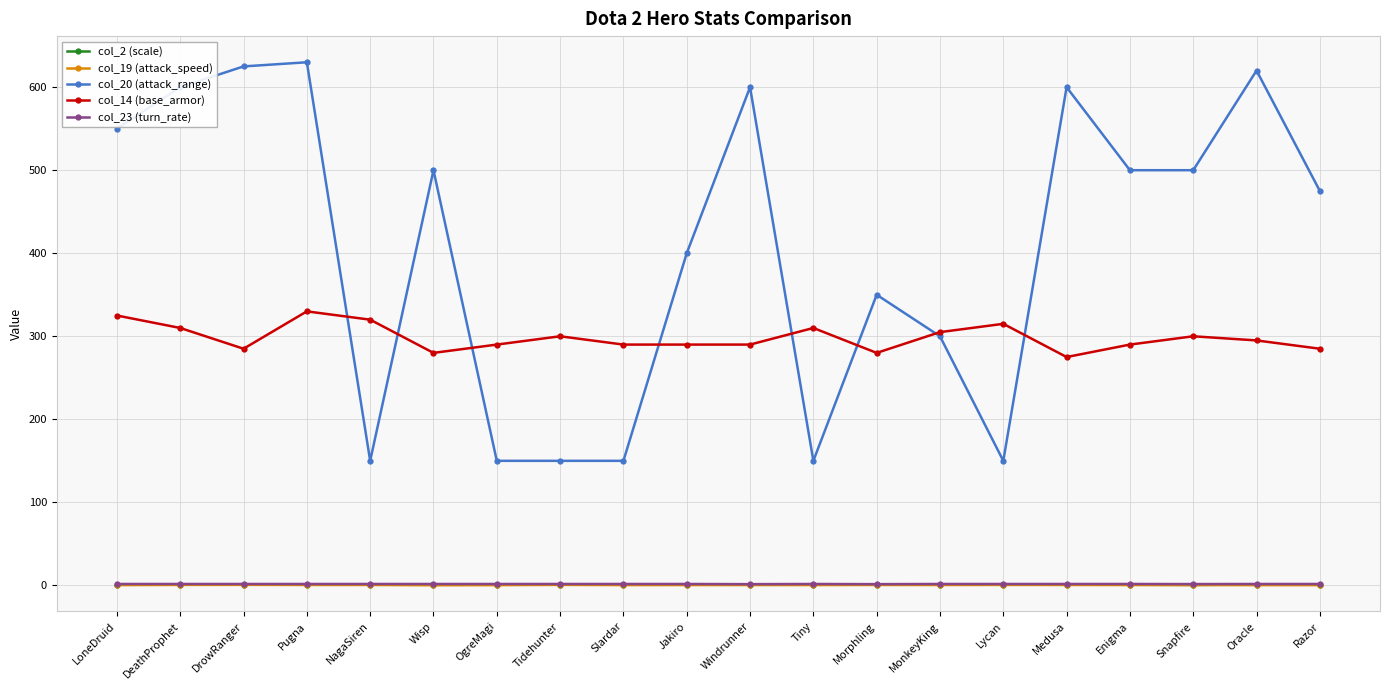

True or false: col_2 (scale) has more than 1 interior local peaks.

True